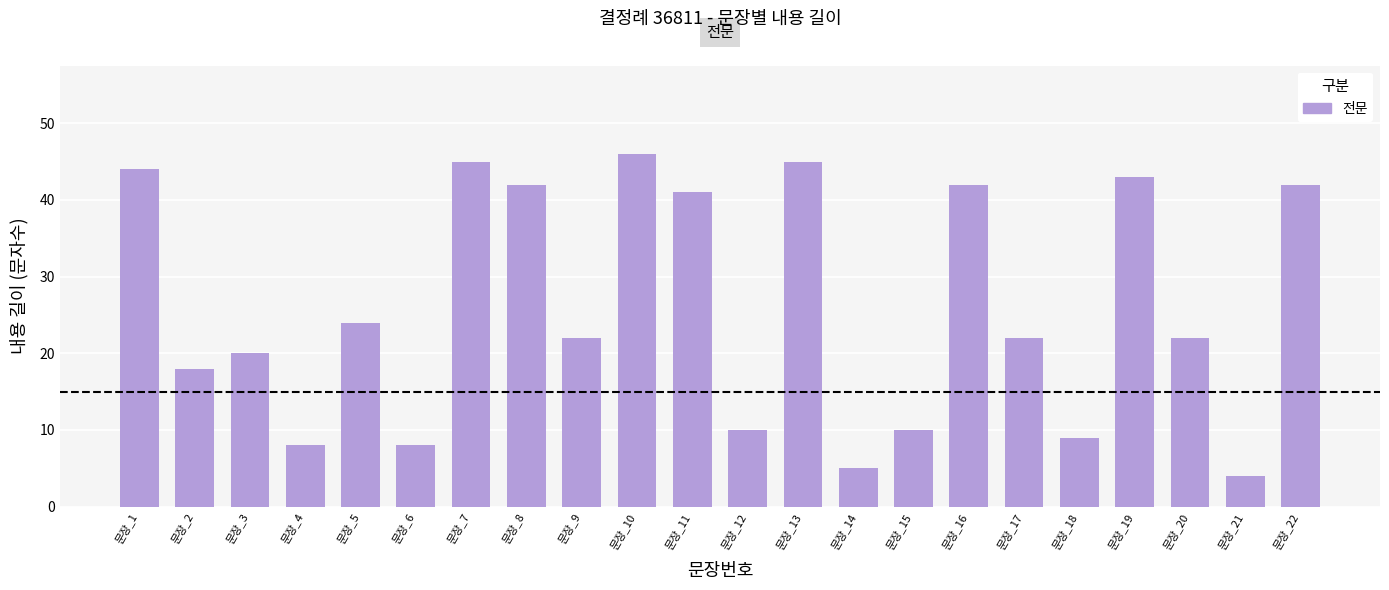

What is the difference between the values at 문장_14 and 문장_7?

40